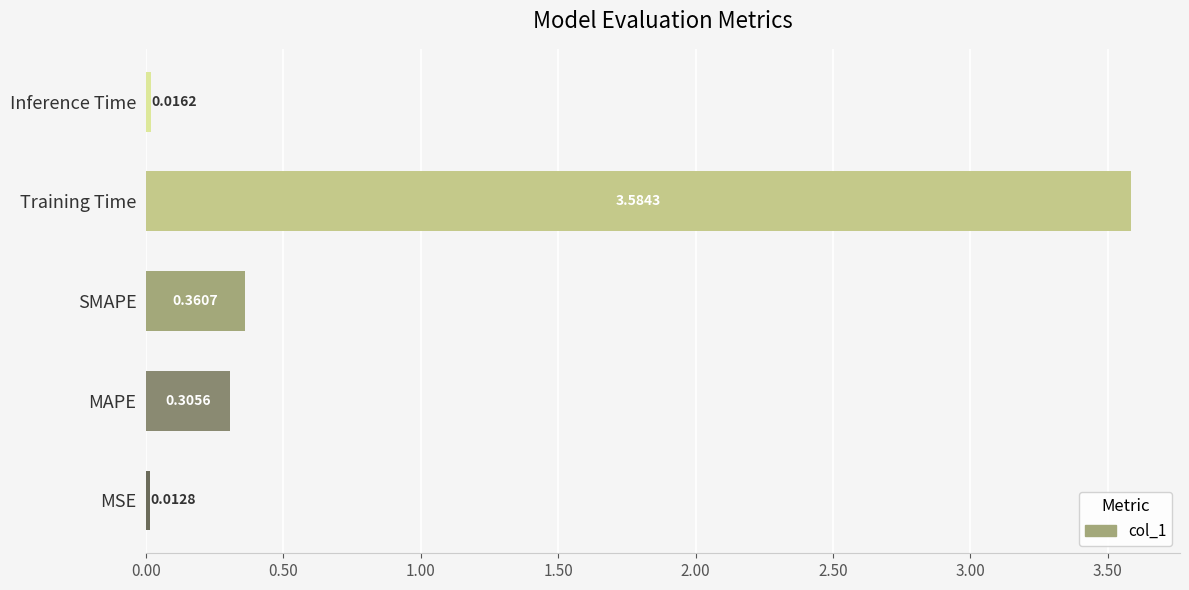

List the labels in order of value, smallest first.

MSE, Inference Time, MAPE, SMAPE, Training Time